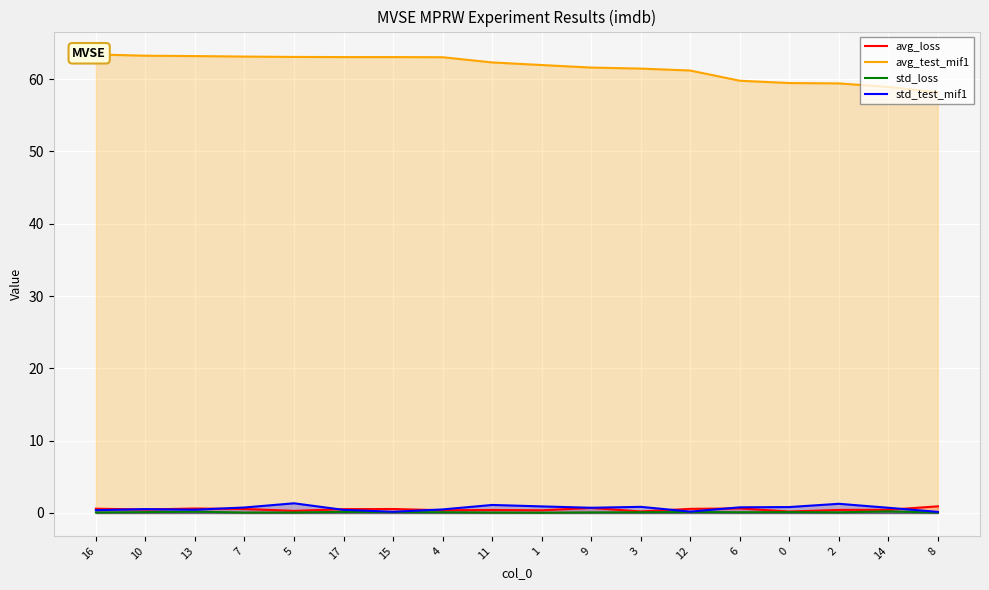

What is the maximum value for avg_loss?

0.9